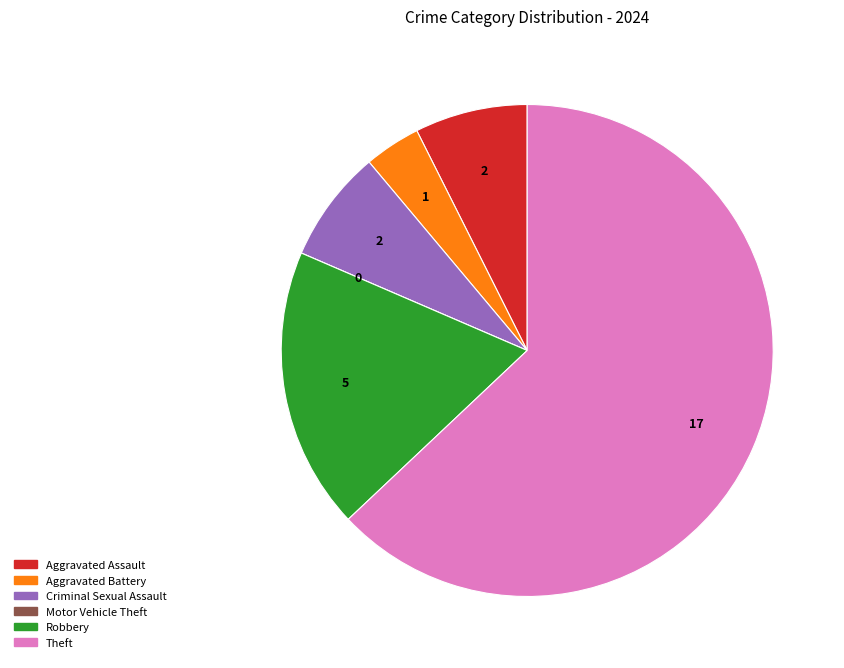

Combined, do Theft and Aggravated Assault account for over 50%?

Yes